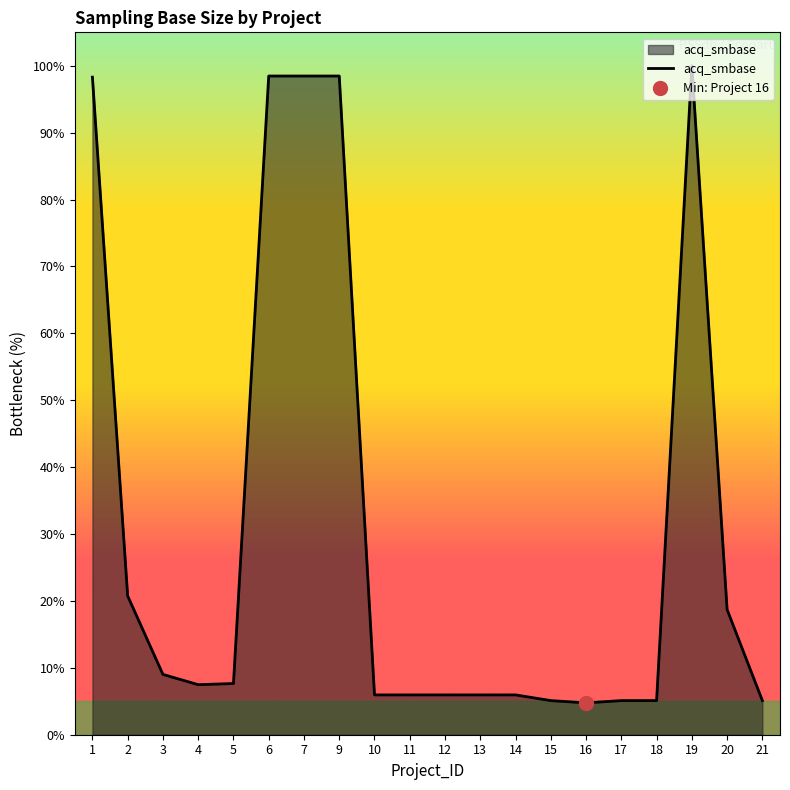

How many points are lower than both their immediate neighbors (excluding endpoints)?

2